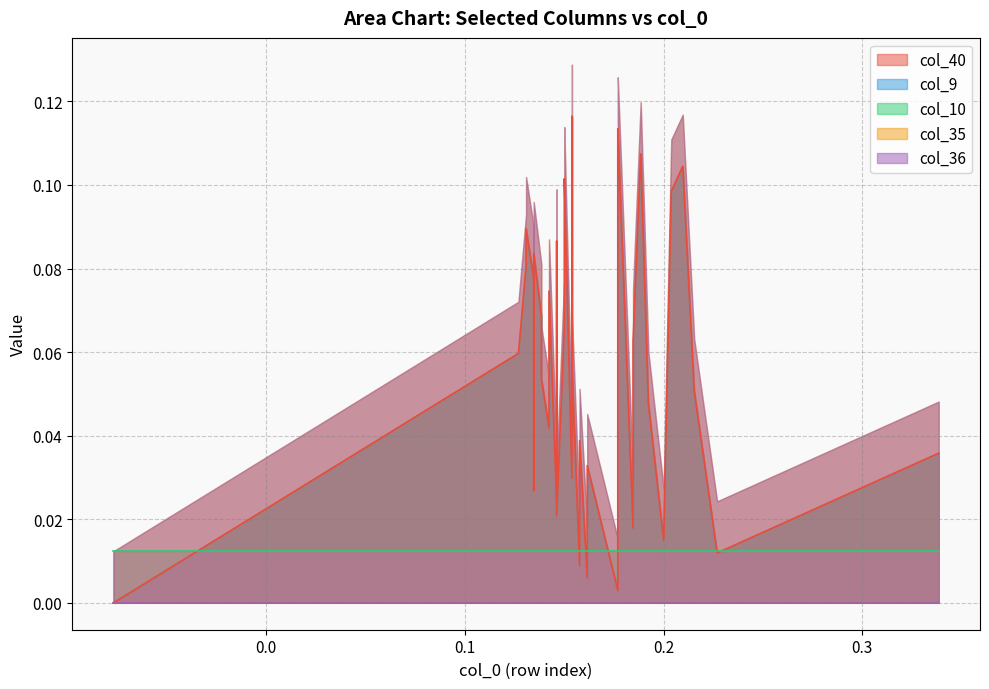

True or false: col_36 and col_9 cross at least once.

False